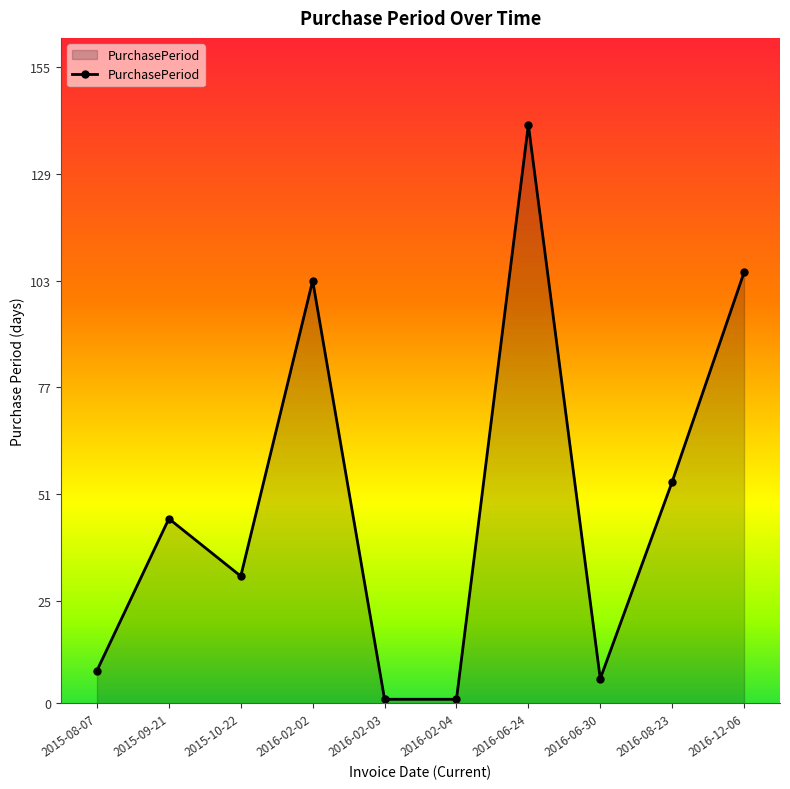

What is the average value?

50